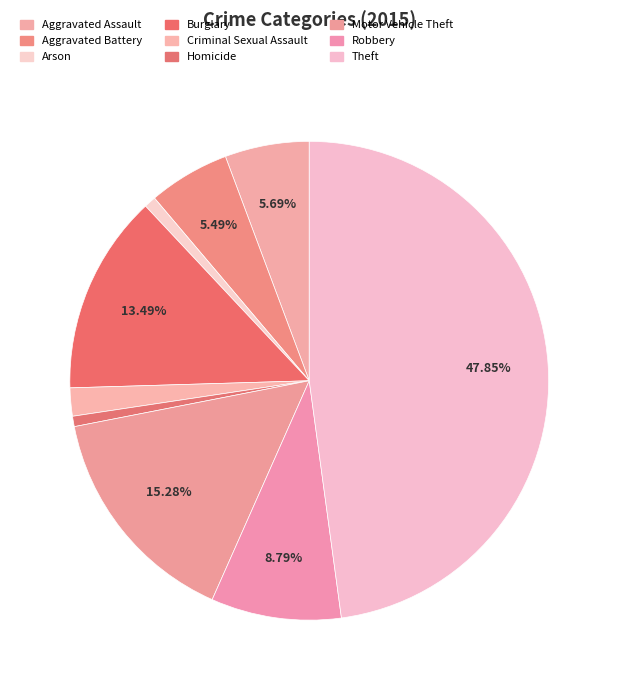

Does Burglary account for over 50% of the chart?

No